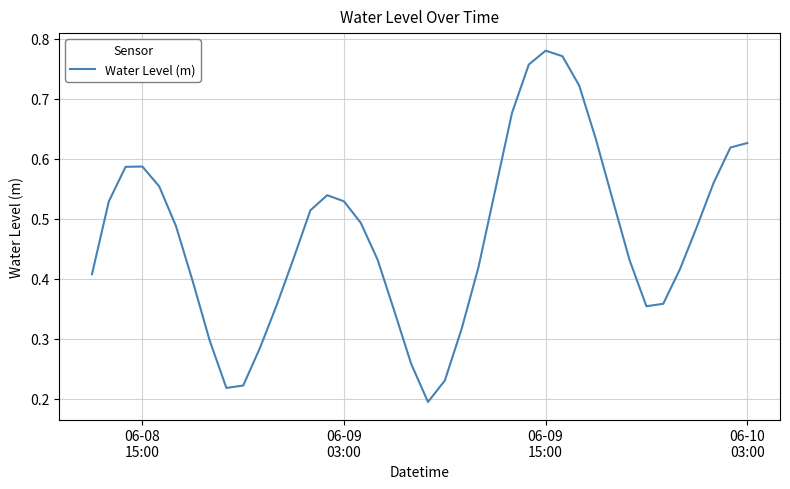

How many lines are shown in the chart?

1